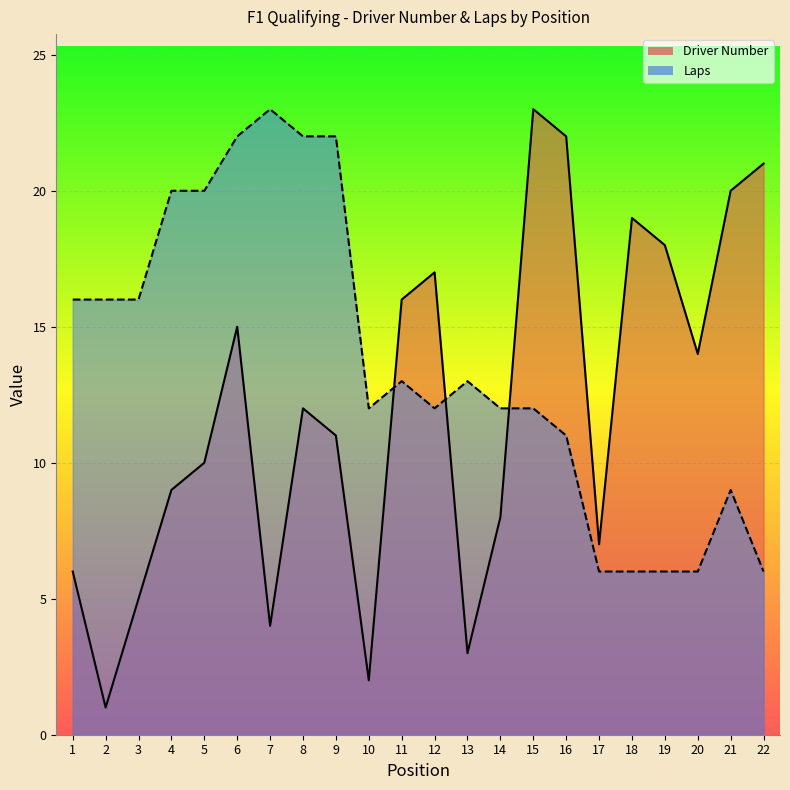

True or false: Driver Number has a value of 9 at 1.

False